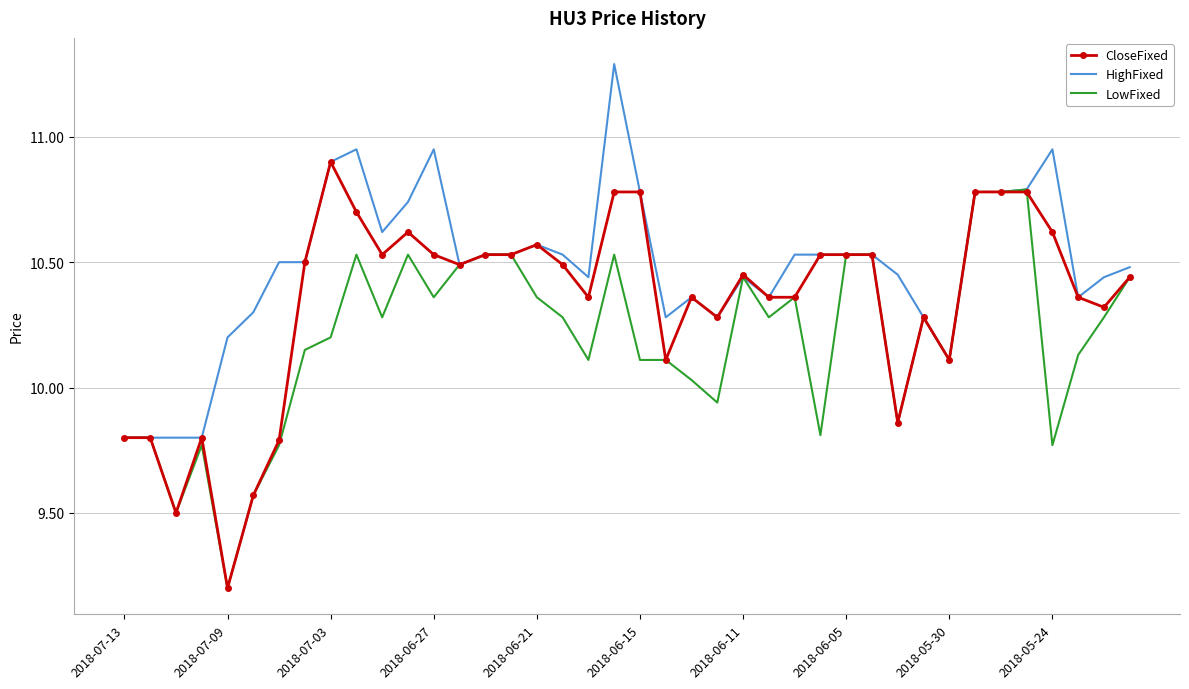

Which series has the largest total across all categories?

HighFixed